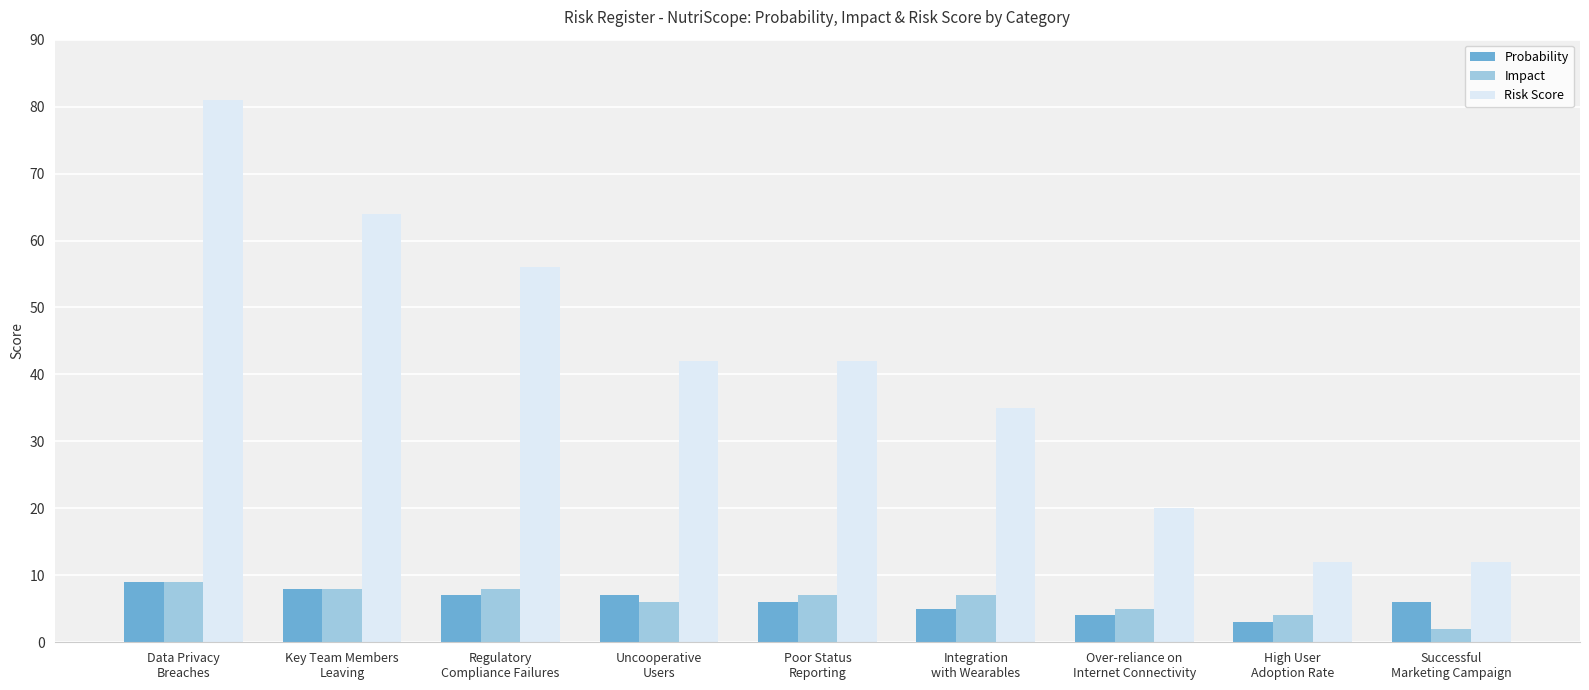

What is the total value across all series at Integration
with Wearables?

47